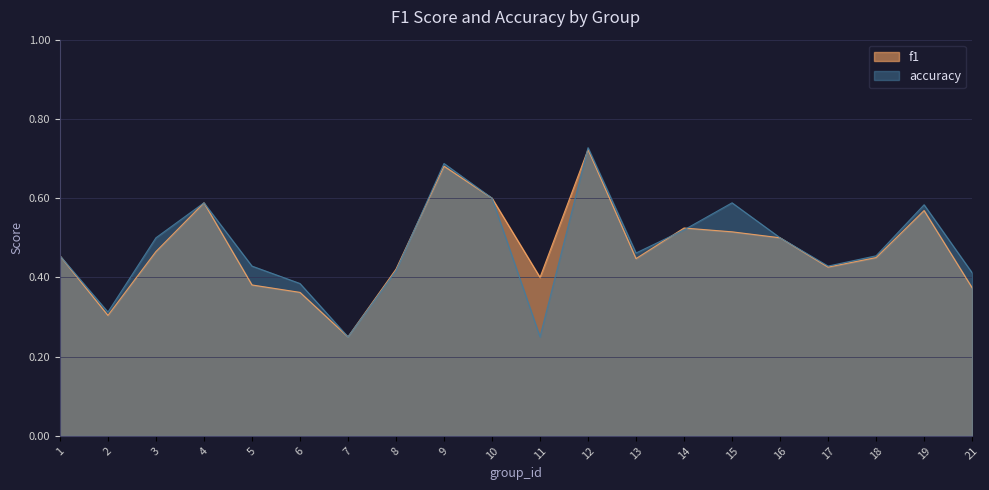

Which series changed the most between 2 and 11?

f1